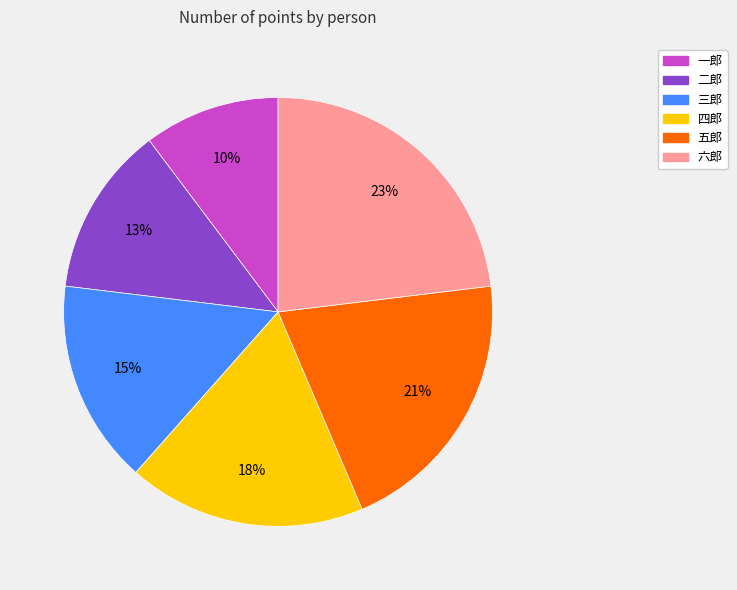

Is there any slice that represents more than half of the pie?

No